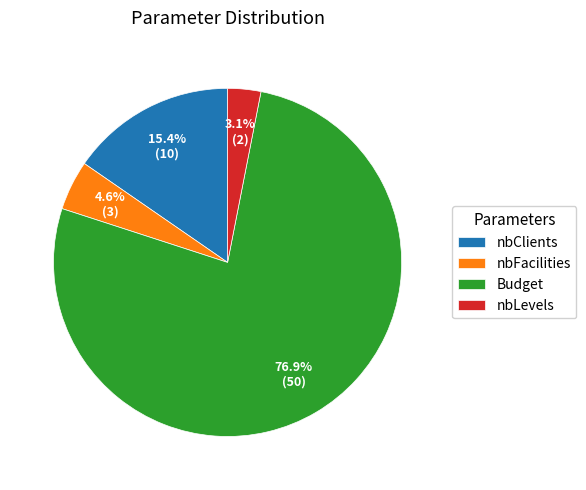

What is the largest slice in the pie chart?

Budget